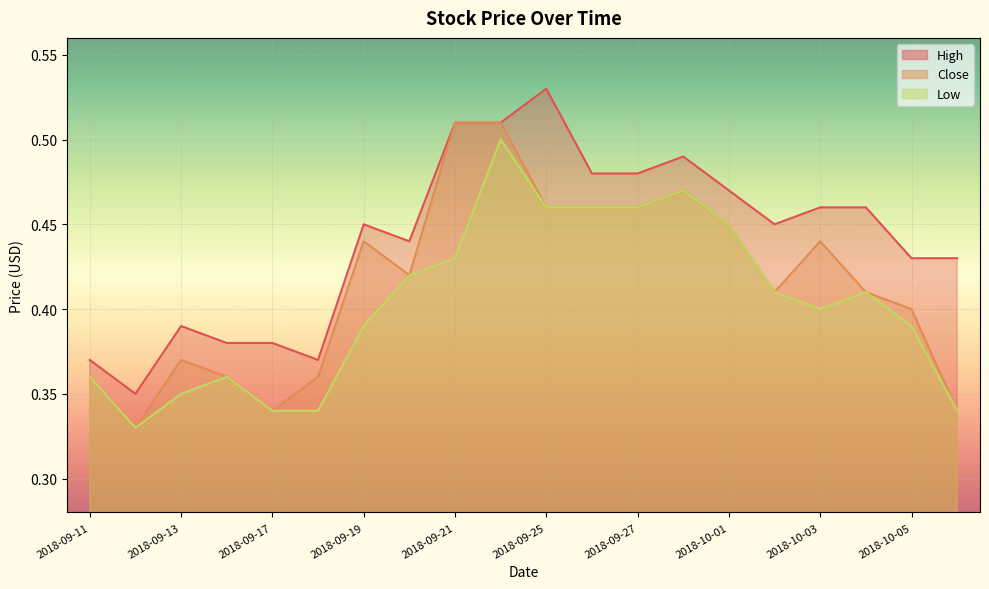

Is it true that Close equals 0.6 at 2018-10-02?

False